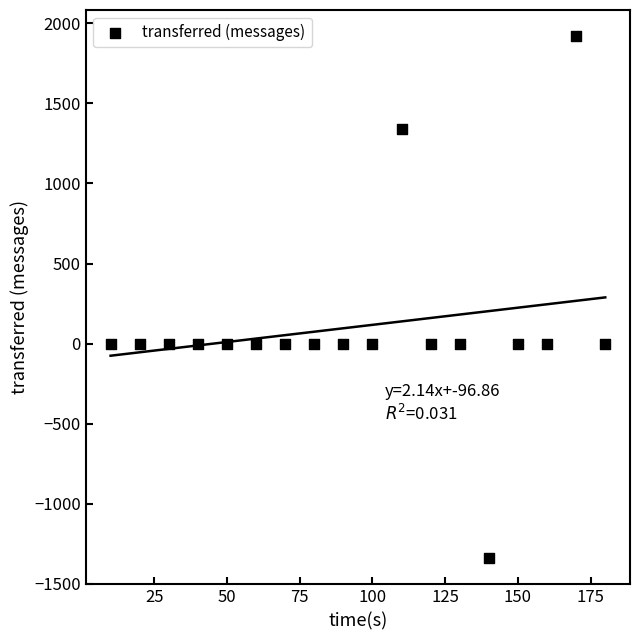

What is the range of Y values (max minus min)?

3260